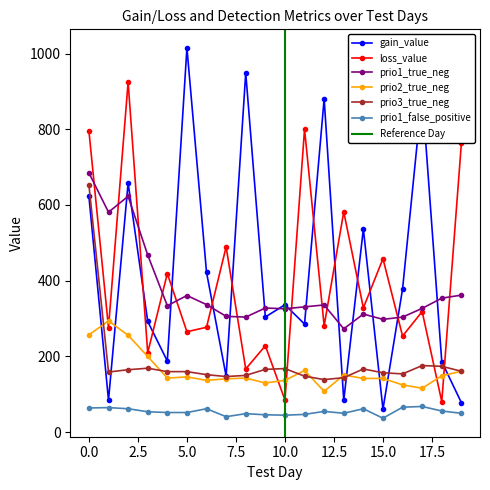

How many lines are shown in the chart?

6